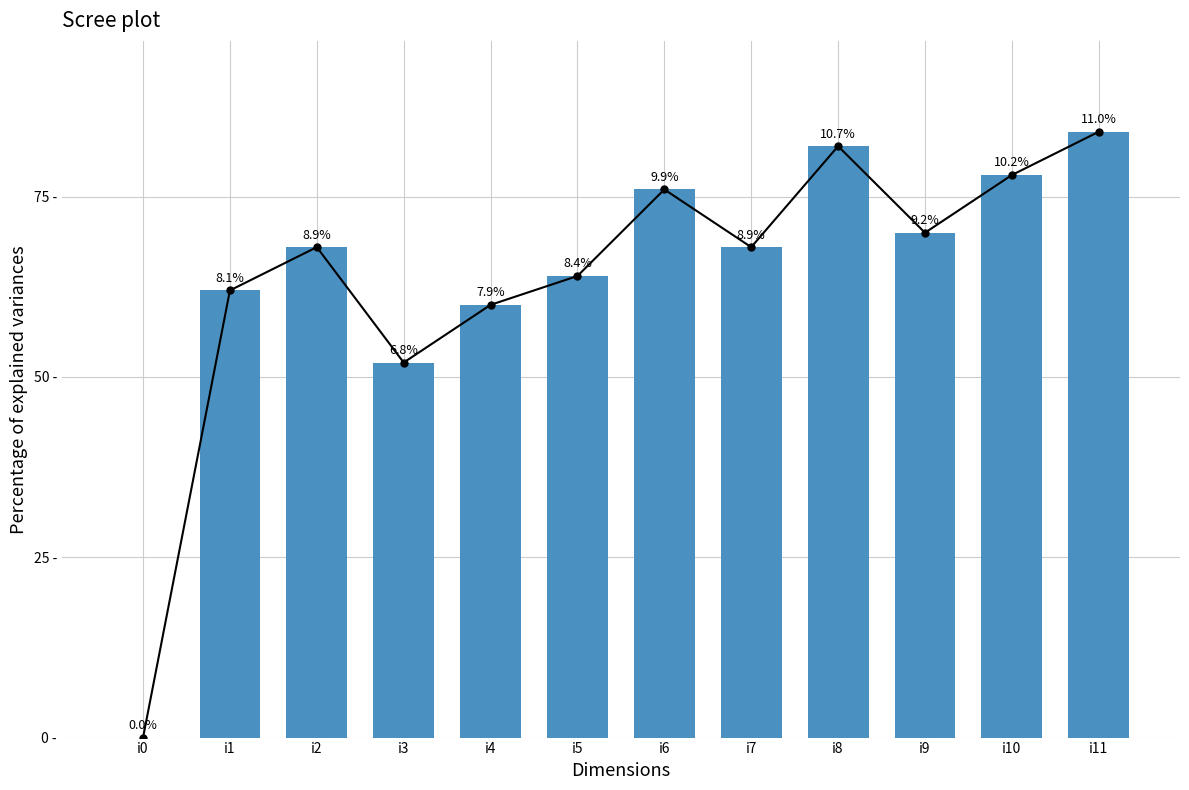

What is the approximate value at i1, to the nearest 10?

60